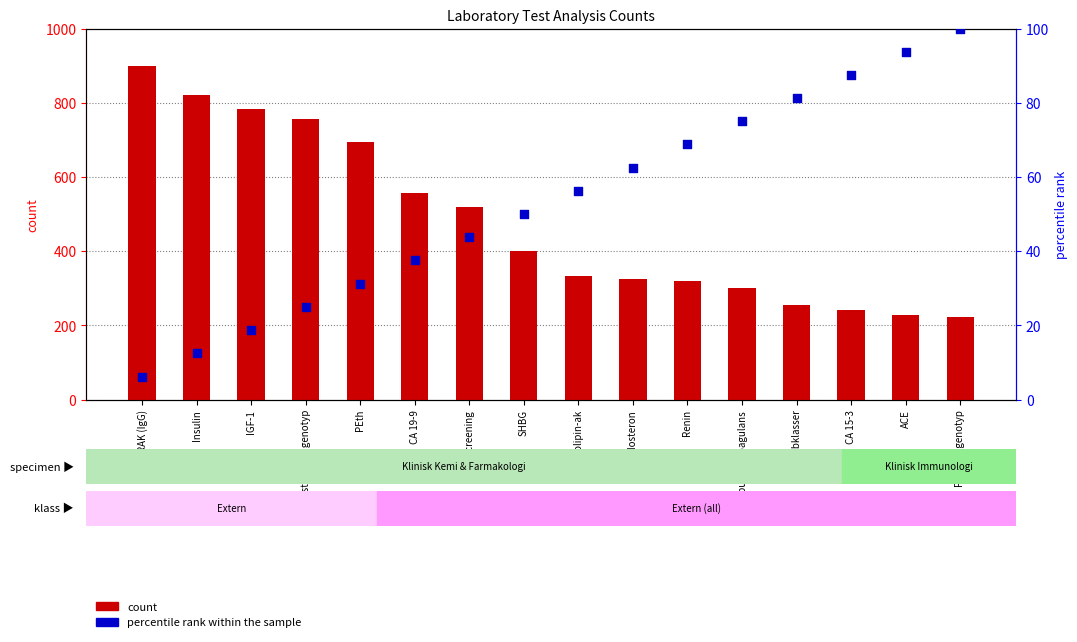

Which series has the largest total across all categories?

count